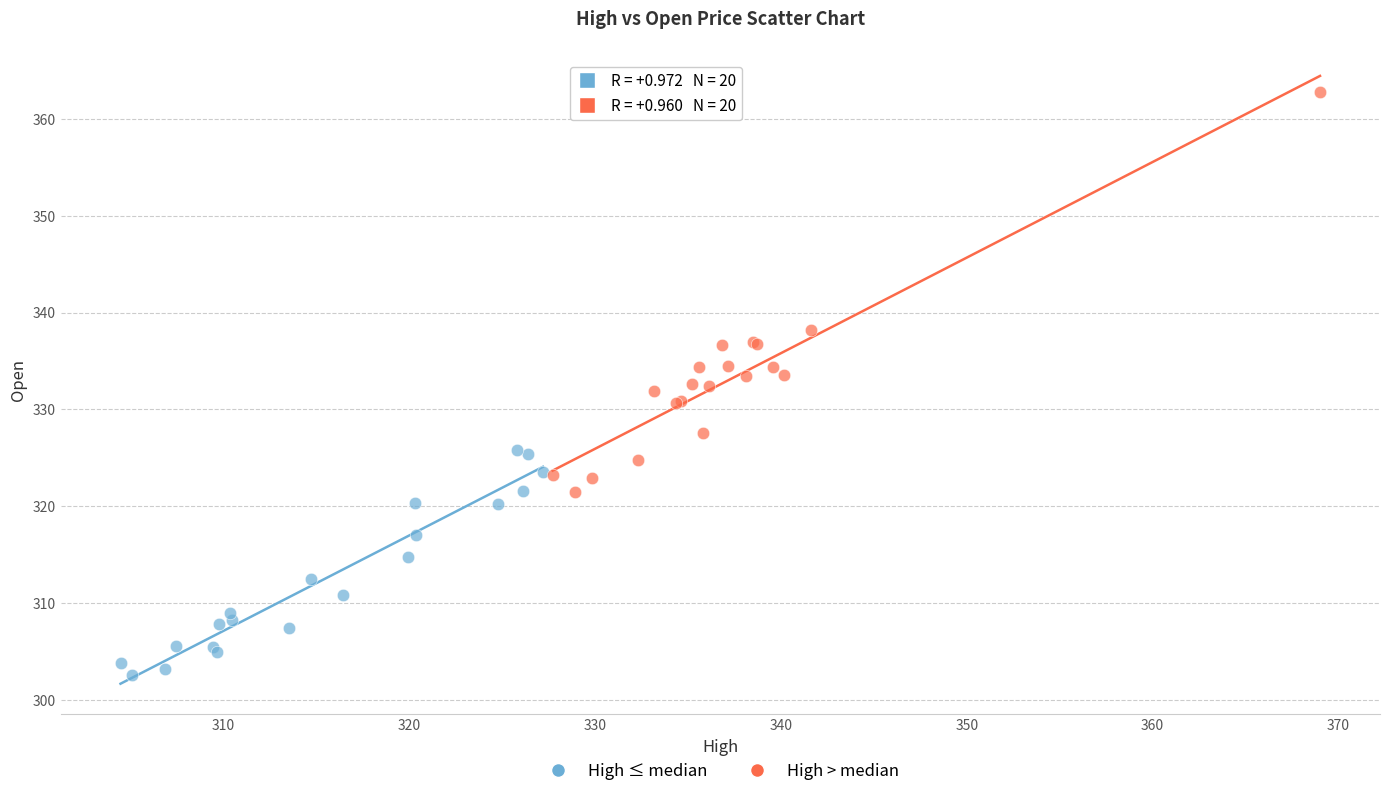

Which series contains the lowest Y value?

High ≤ median